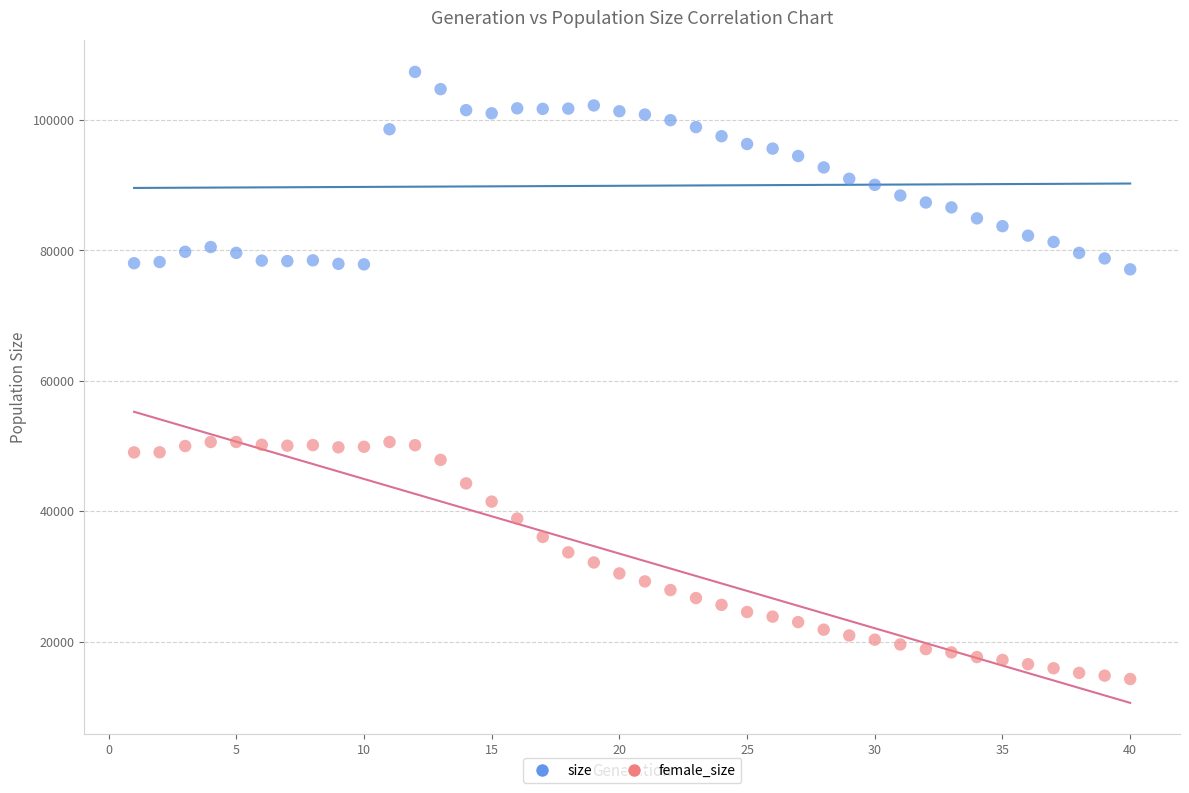

Which series reaches the maximum Y coordinate?

size